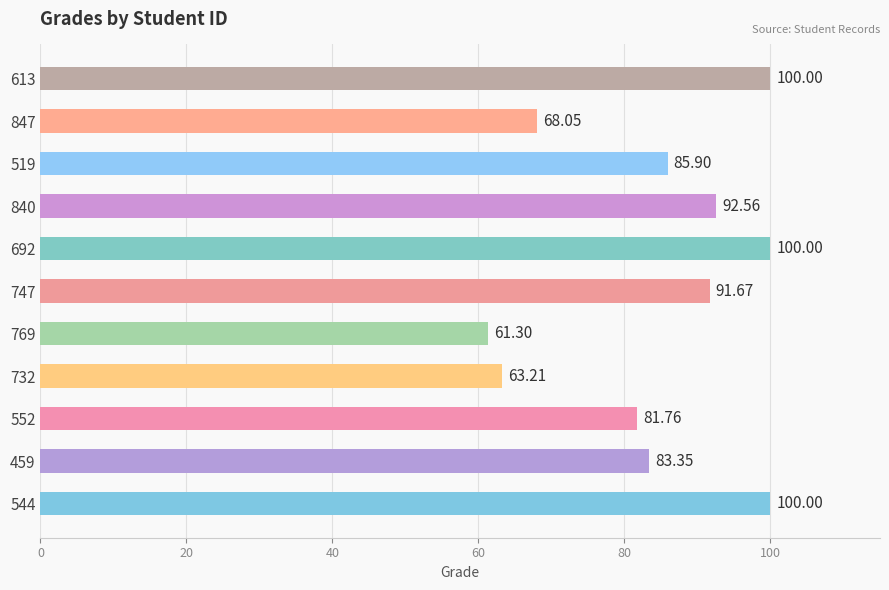

What is the average value?

84.3